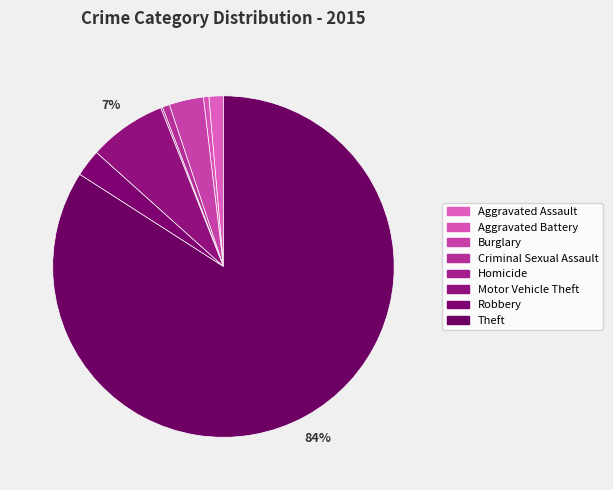

To the nearest percent, what percentage of the pie is Theft?

84%